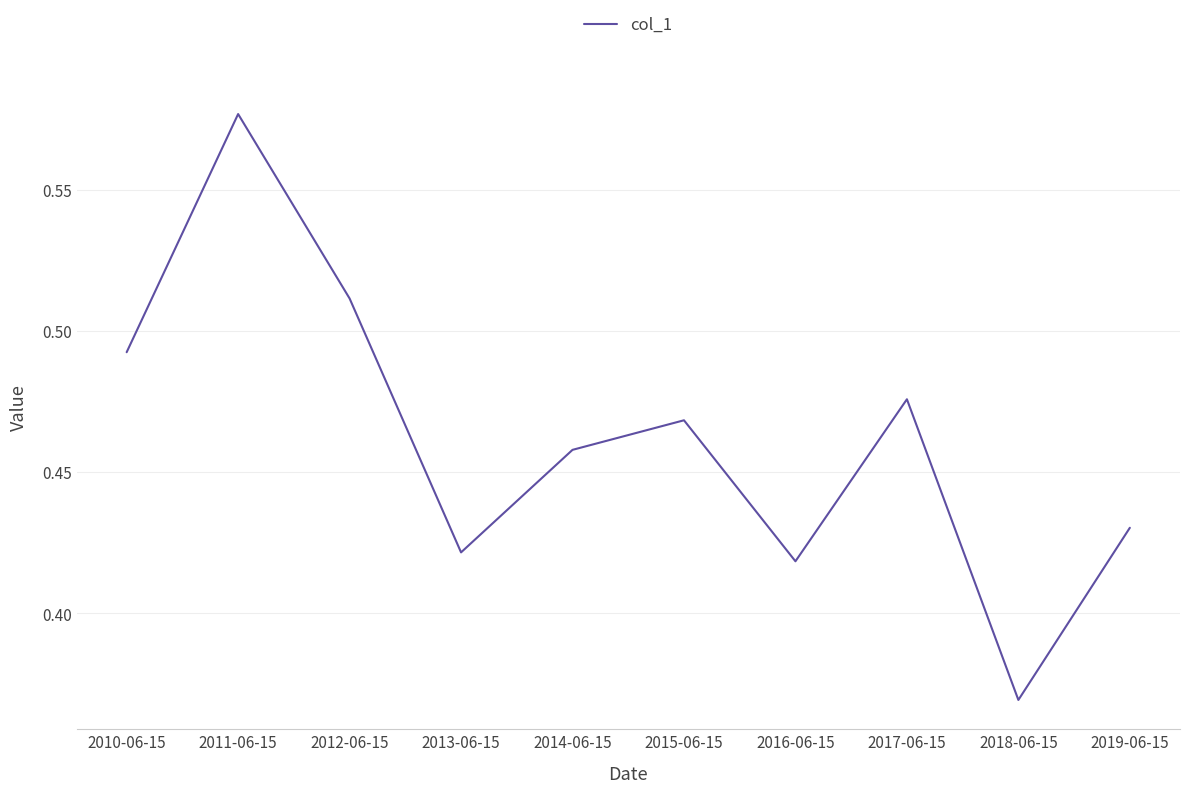

Is it true that the value at 2010-06-15 is 0.2?

False